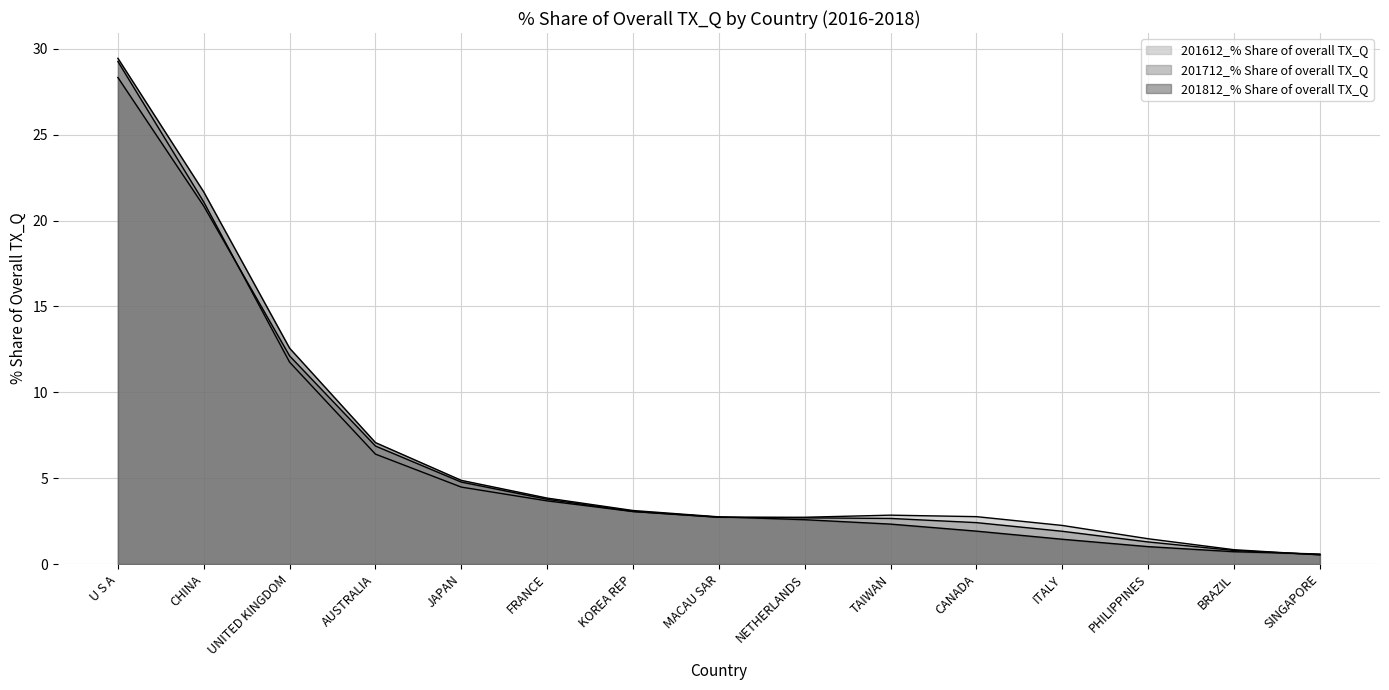

How many lines are shown in the chart?

3